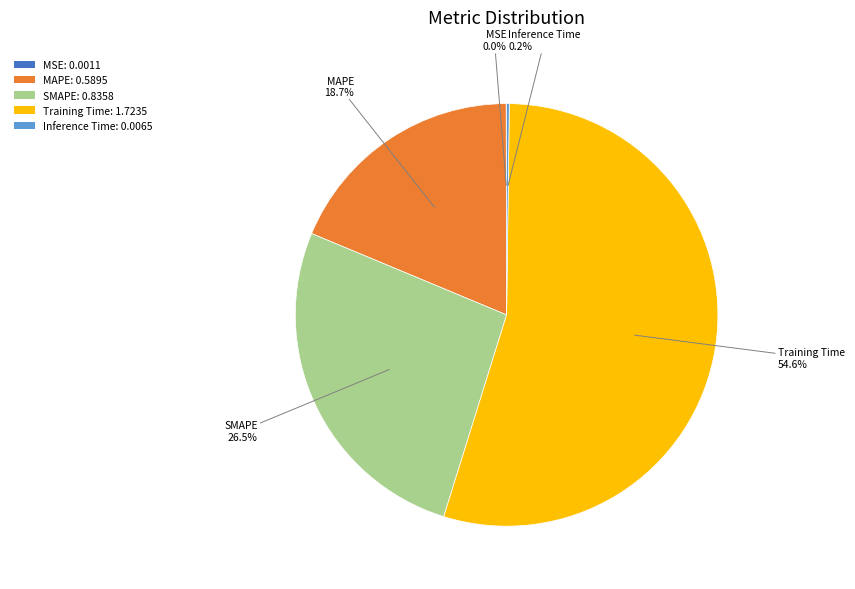

Is there any slice that represents more than half of the pie?

Yes